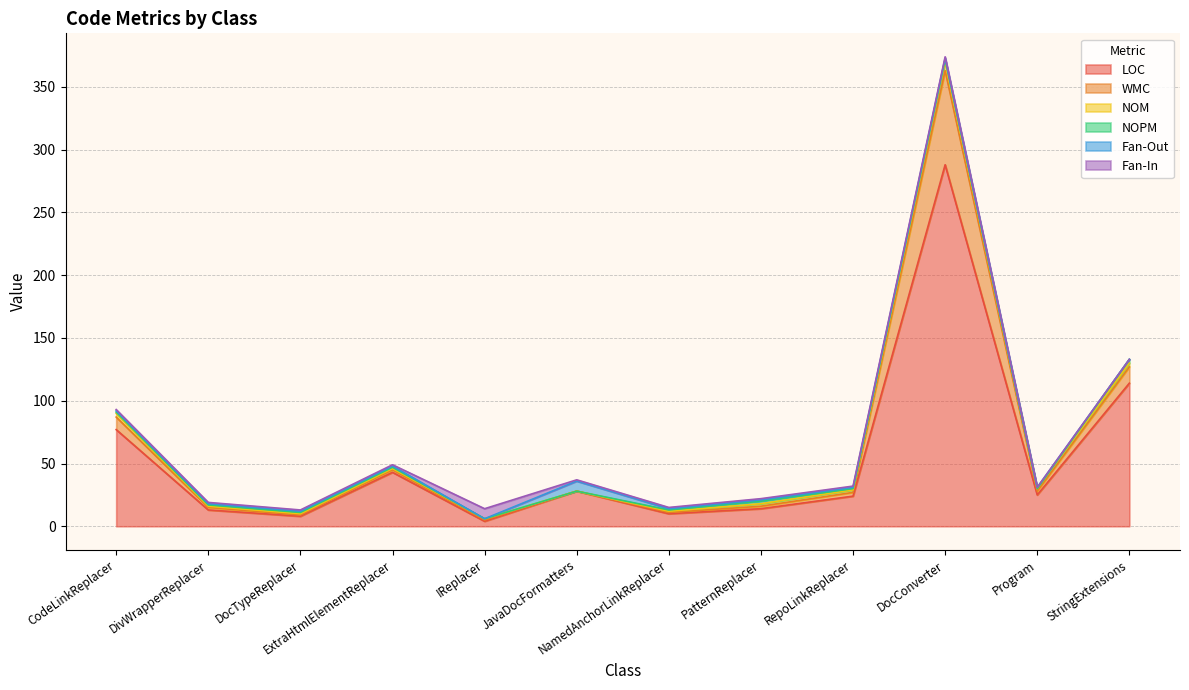

How many values in the NOM series are below 2?

6